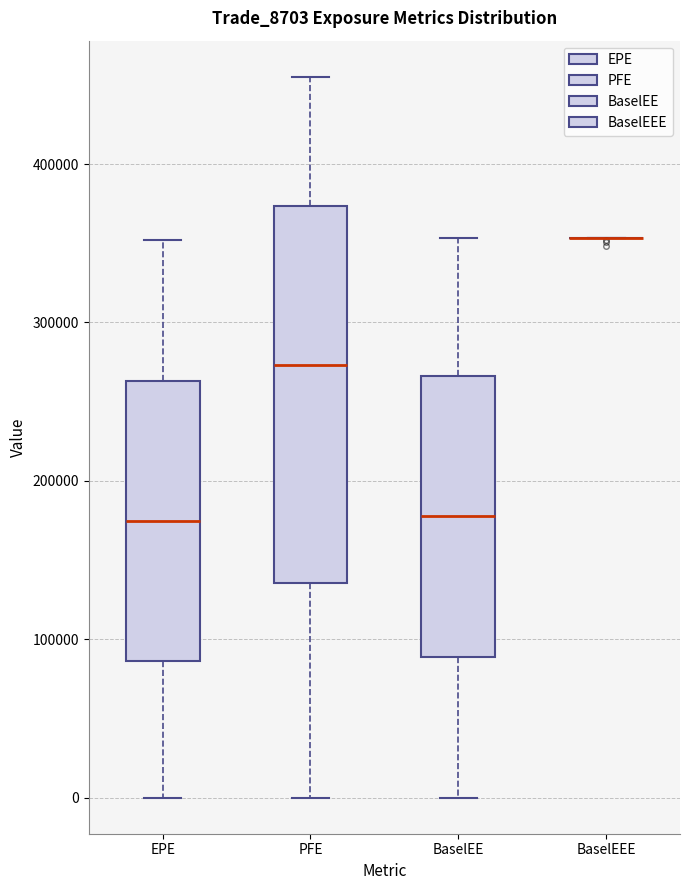

Reading left to right, read every box against the y-axis: the position of its median line, the range the box covers, and the ends of its whiskers. The values are not printed on the chart, so give them approximately, as read against the axis.

EPE: median 170000, box 90000 to 260000, whiskers 0 to 350000
PFE: median 270000, box 140000 to 370000, whiskers 0 to 460000
BaselEE: median 180000, box 90000 to 270000, whiskers 0 to 350000
BaselEEE: box collapsed to a line at 350000, whiskers 350000 to 350000